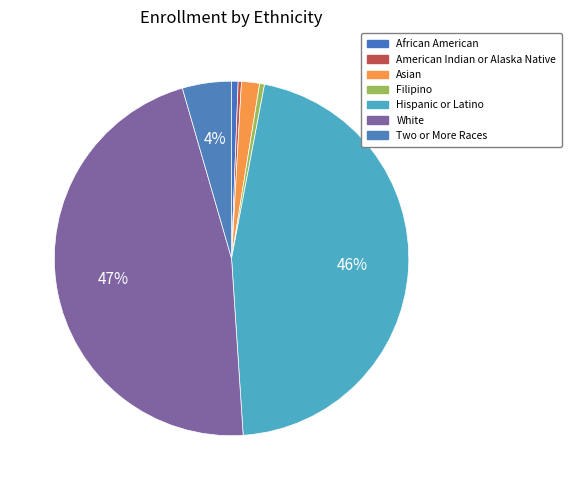

True or false: Hispanic or Latino accounts for 46% of the total.

True